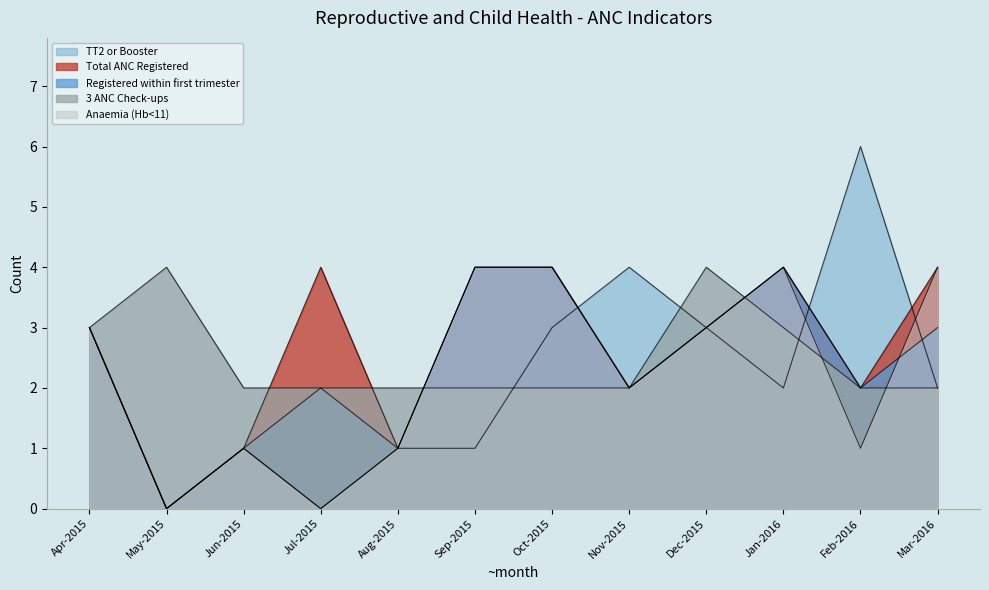

Which series has the widest spread of values?

TT2 or Booster